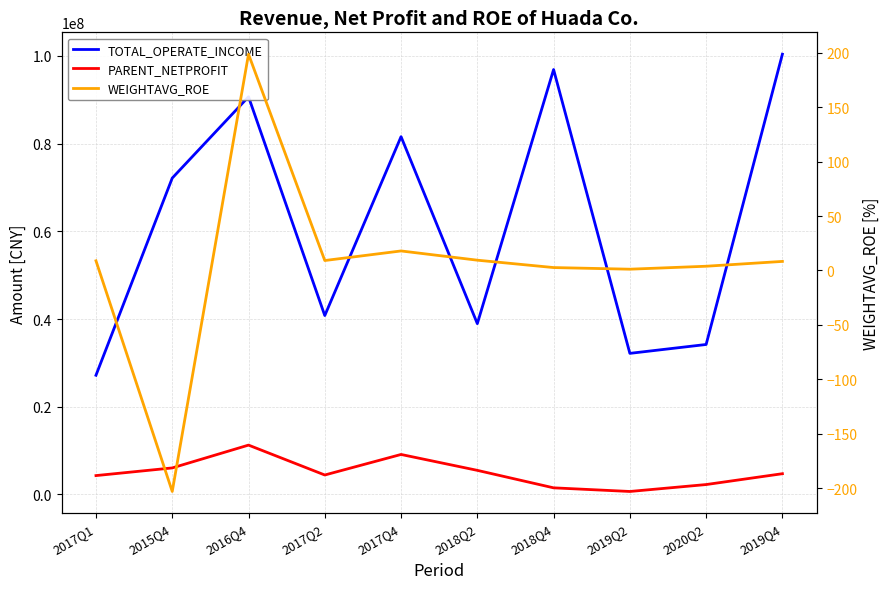

What is the label of the 9th point from the right?

2015Q4